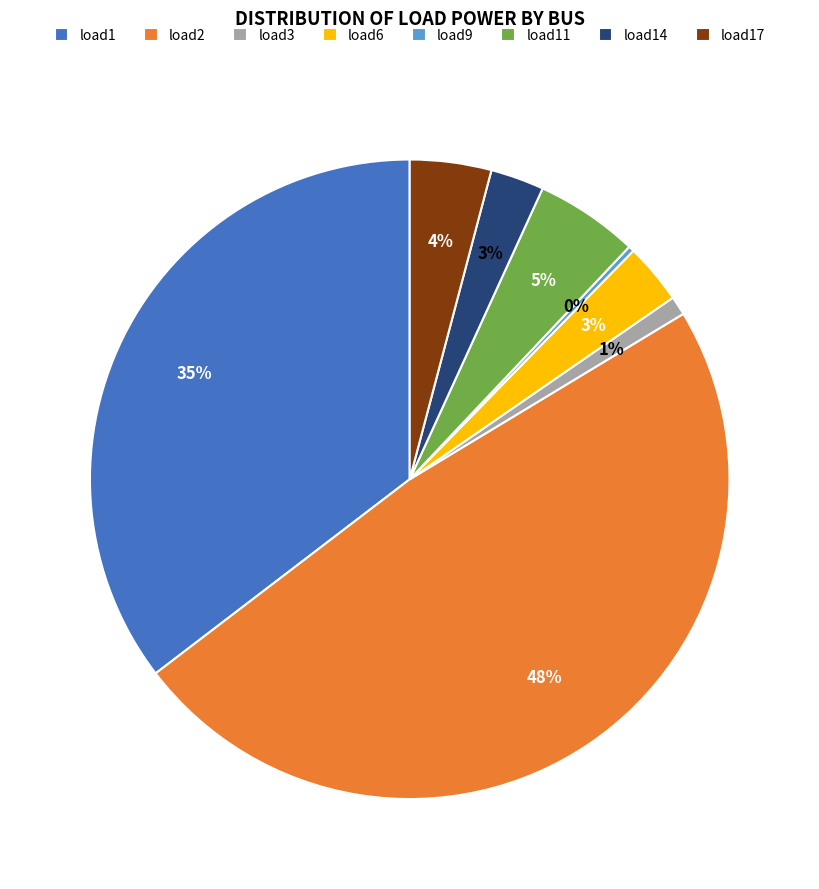

How many slices are in this pie chart?

8